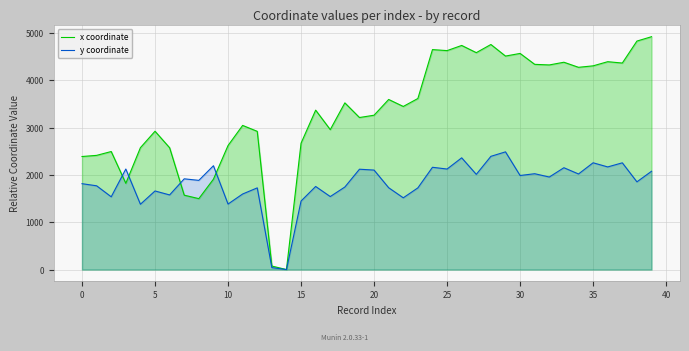

At 10, list the series in order from largest to smallest.

x coordinate, y coordinate